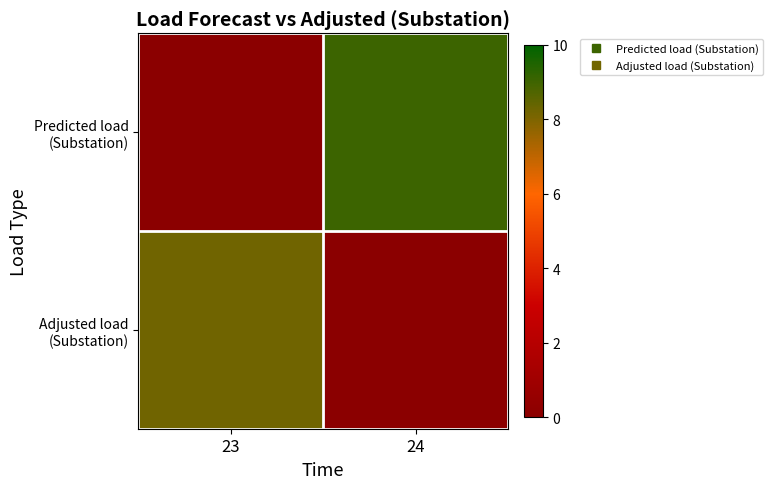

What is the difference between the highest and lowest values at 23?

8.2